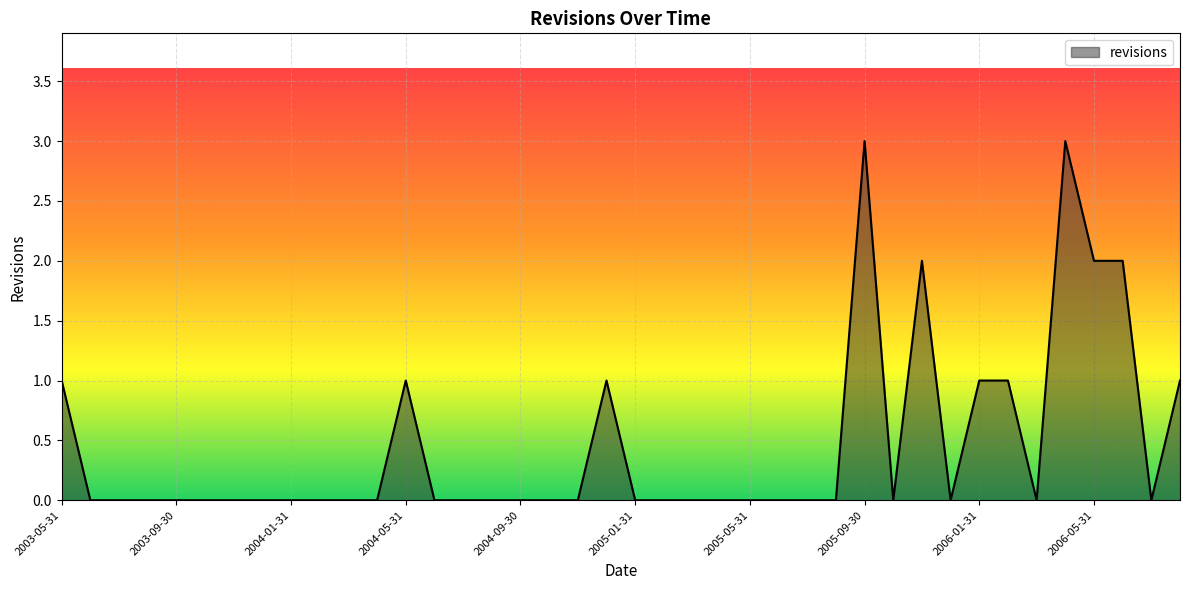

Reading left to right, transcribe all the data shown in this chart.

1	0	0	0	0	0	0	0	0	0	0	0	1	0	0	0	0	0	0	1	0	0	0	0	0	0	0	0	3	0	2	0	1	1	0	3	2	2	0	1